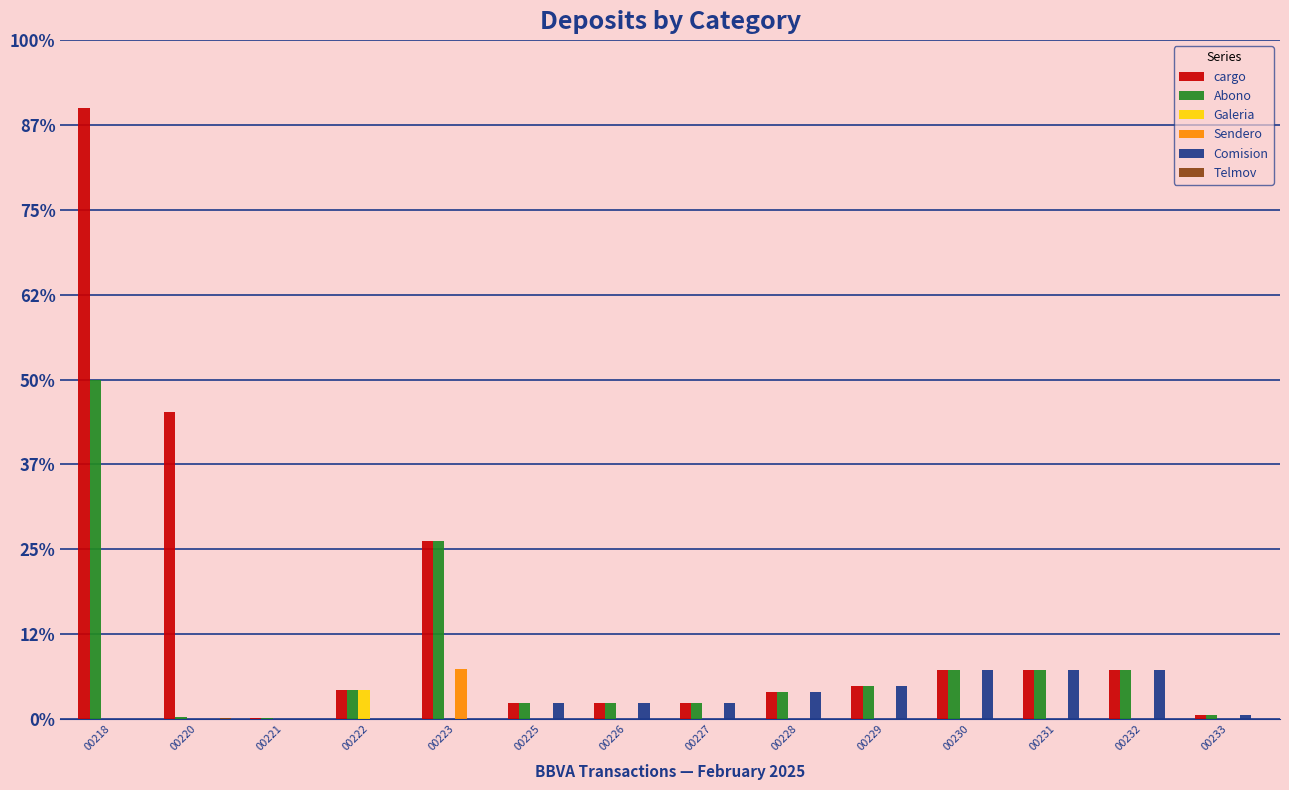

Are the bars horizontal?

No